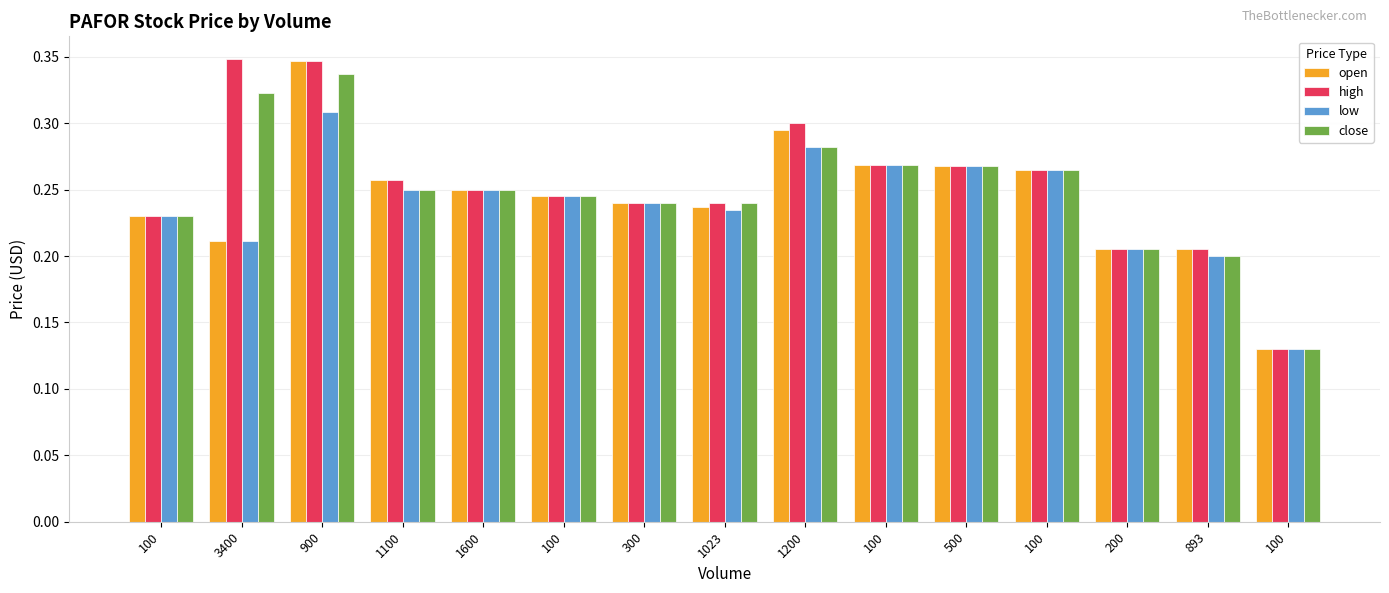

Reading right to left, extract all data points from this chart.

open: 100=0.1	893=0.2	200=0.2	100=0.3	500=0.3	100=0.3	1200=0.3	1023=0.2	300=0.2	100=0.2	1600=0.2	1100=0.3	900=0.3	3400=0.2	100=0.2
high: 100=0.1	893=0.2	200=0.2	100=0.3	500=0.3	100=0.3	1200=0.3	1023=0.2	300=0.2	100=0.2	1600=0.2	1100=0.3	900=0.3	3400=0.3	100=0.2
low: 100=0.1	893=0.2	200=0.2	100=0.3	500=0.3	100=0.3	1200=0.3	1023=0.2	300=0.2	100=0.2	1600=0.2	1100=0.2	900=0.3	3400=0.2	100=0.2
close: 100=0.1	893=0.2	200=0.2	100=0.3	500=0.3	100=0.3	1200=0.3	1023=0.2	300=0.2	100=0.2	1600=0.2	1100=0.2	900=0.3	3400=0.3	100=0.2